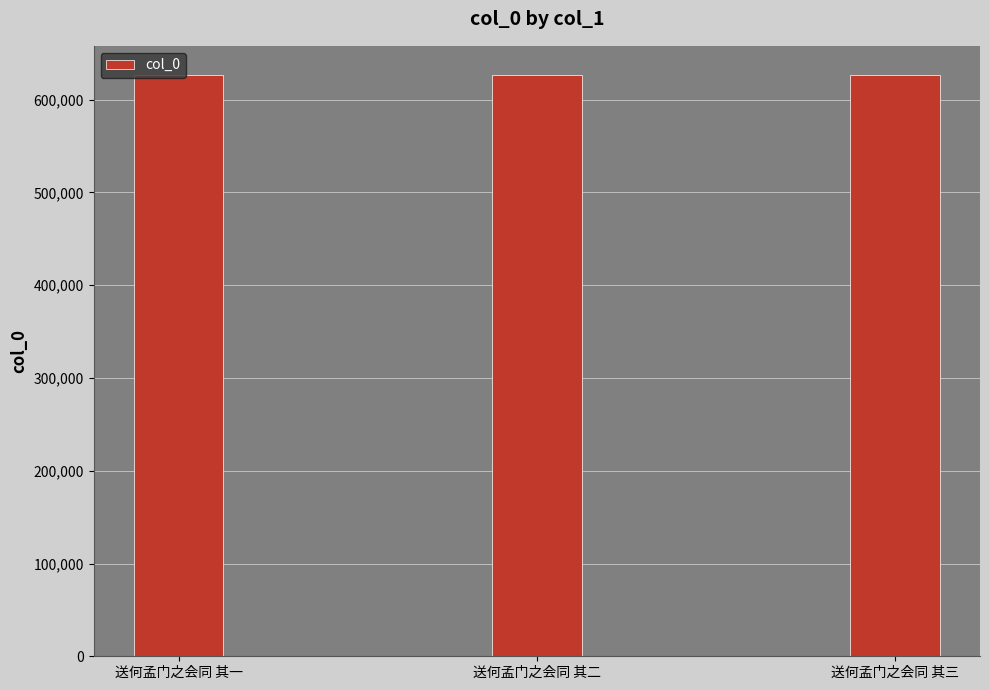

Read the value at 送何孟门之会同 其三.

626712